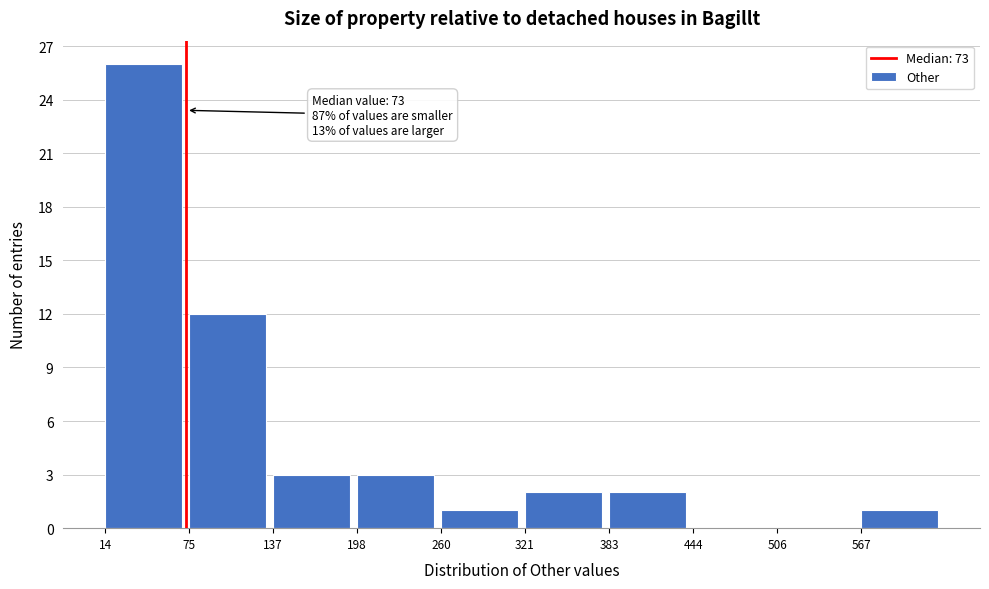

Which range on the x-axis has the tallest bar?

10 to 80